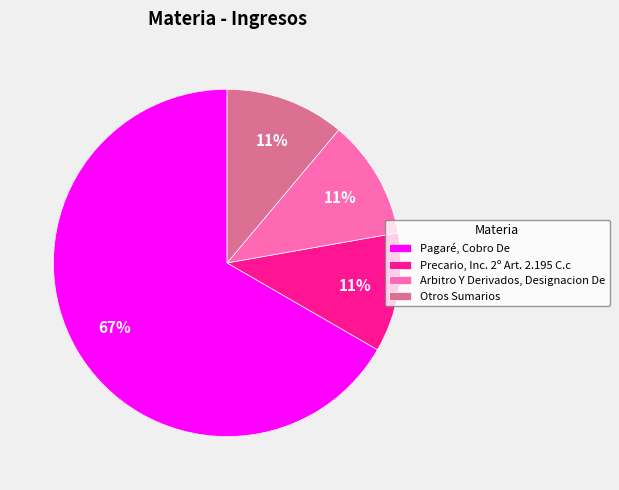

True or false: Arbitro Y Derivados, Designacion De accounts for 25% of the total.

False